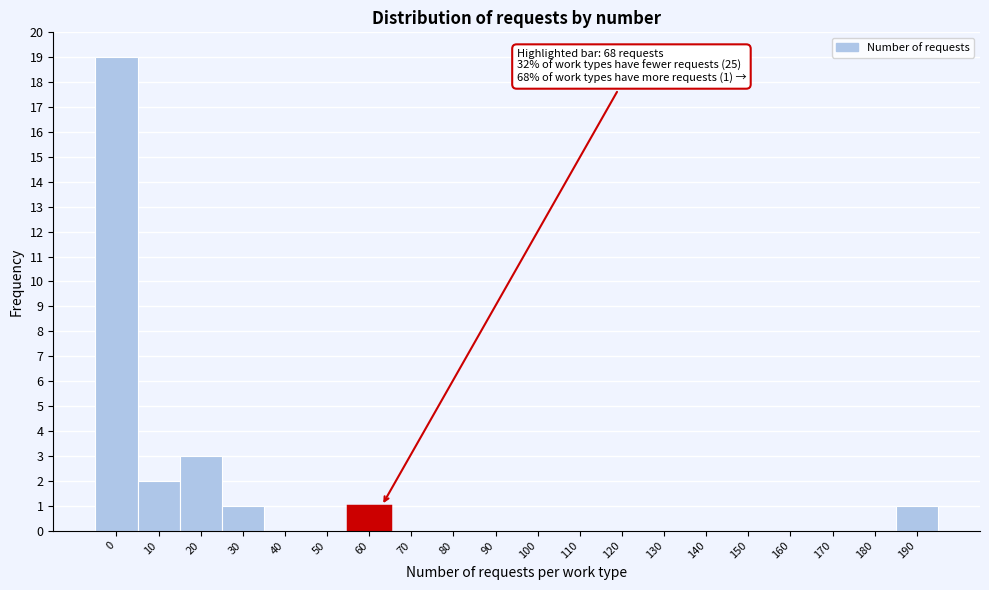

Reading right to left, what are all the values shown in this chart?

190=1	180=0	170=0	160=0	150=0	140=0	130=0	120=0	110=0	100=0	90=0	80=0	70=0	60=1	50=0	40=0	30=1	20=3	10=2	0=19